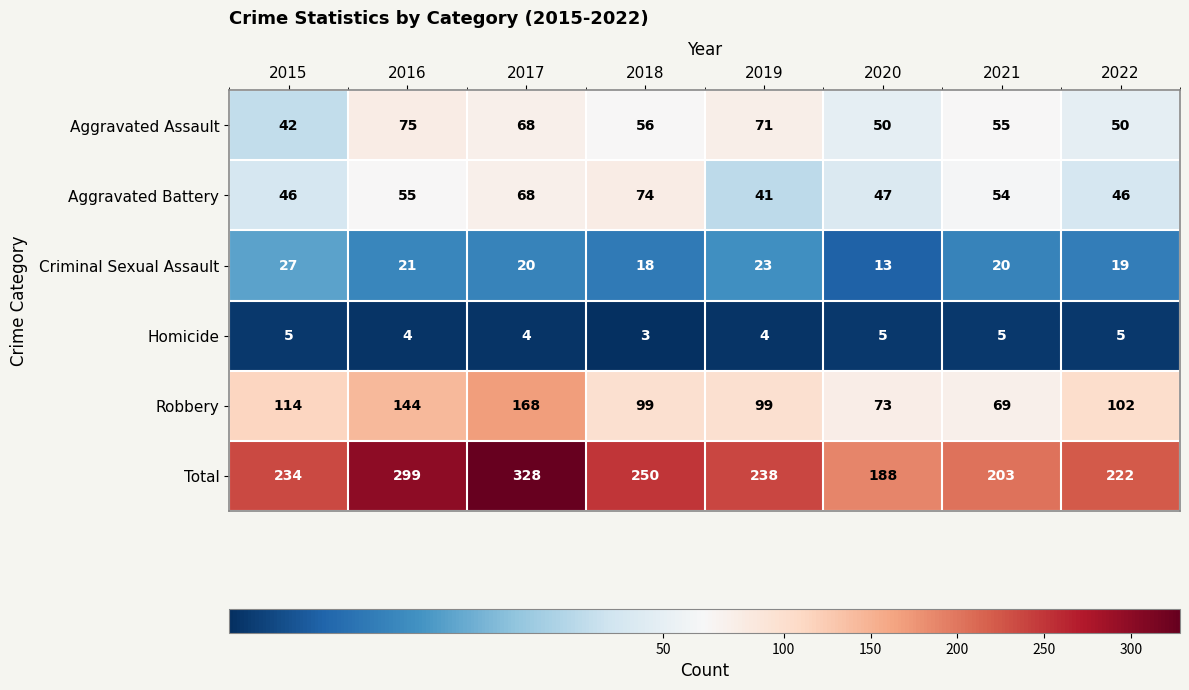

At how many categories does at least one series exceed 58?

8